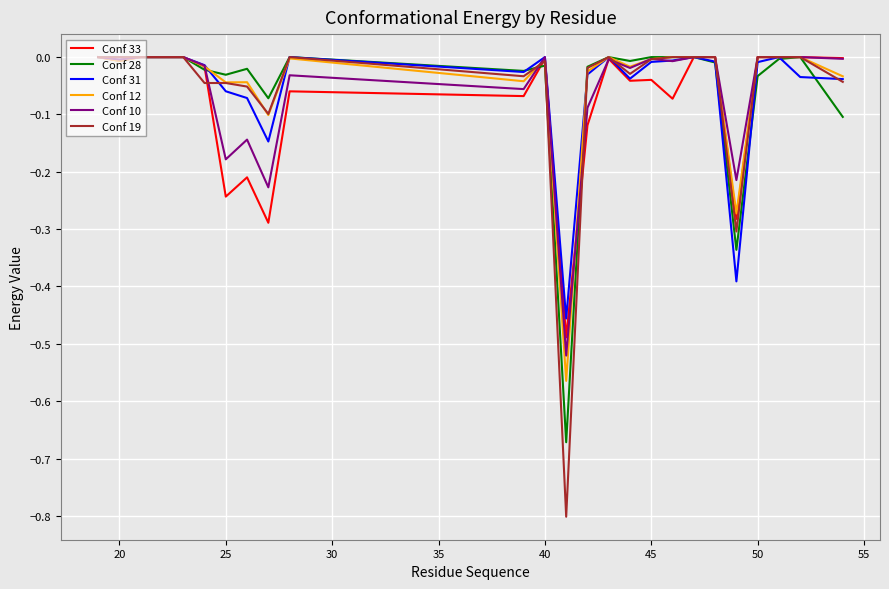

Which series has the largest range (max minus min)?

Conf 19